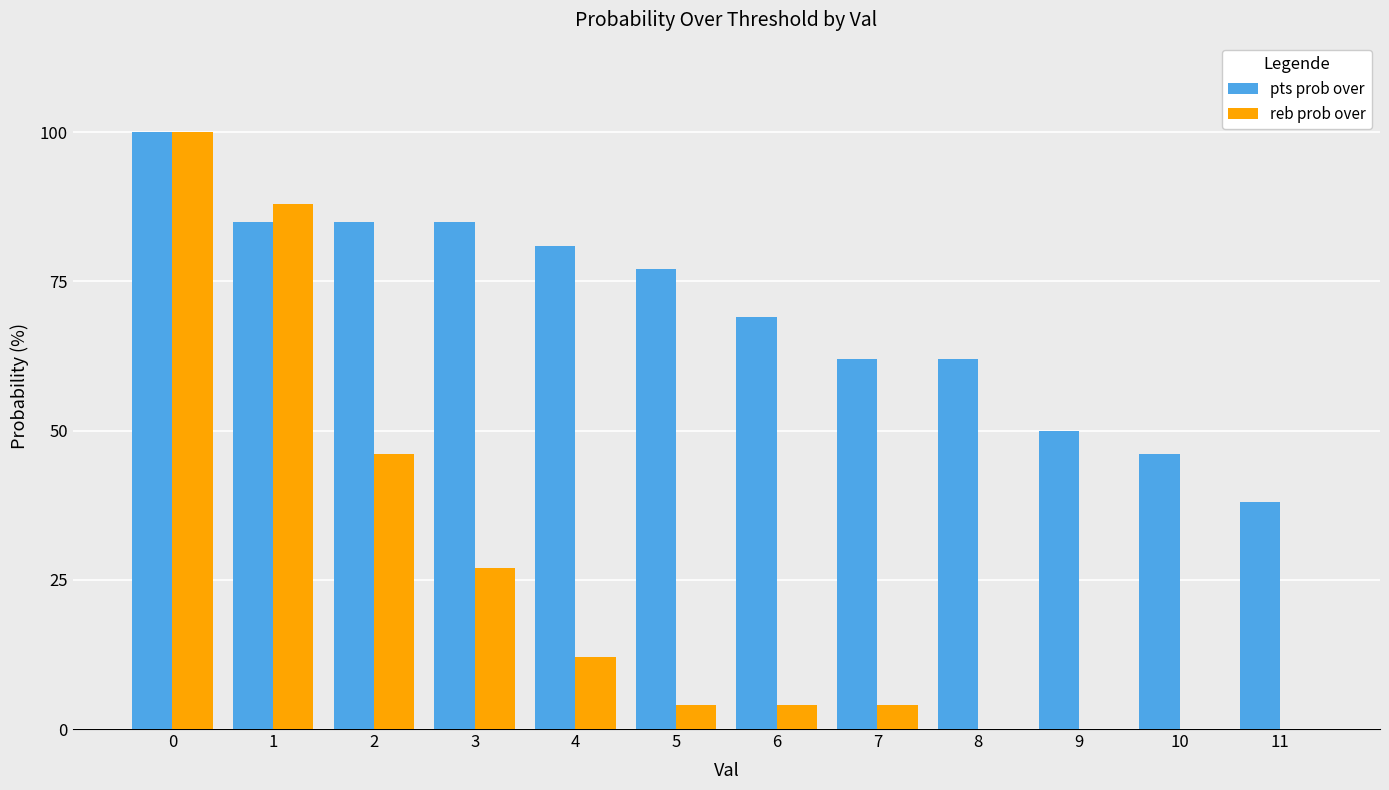

What are all the series names shown in the legend?

pts prob over, reb prob over